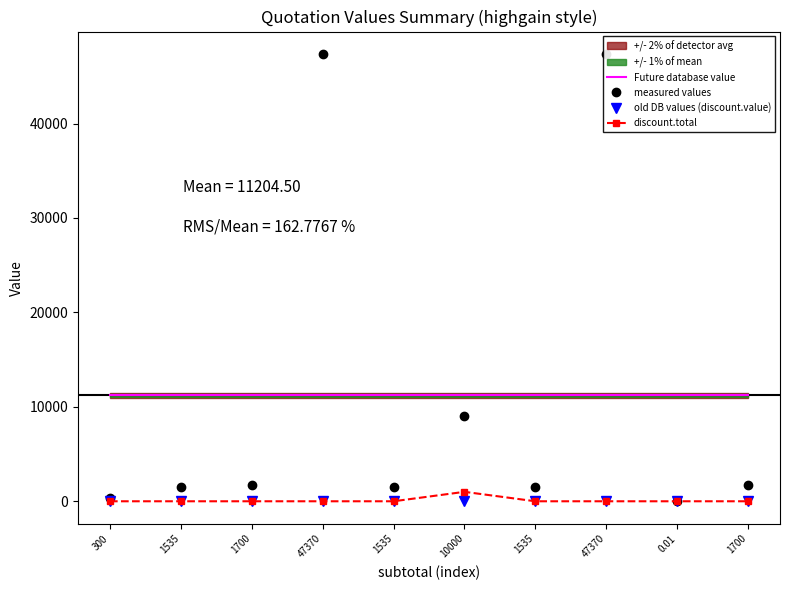

Which category has the lowest value across all series?

300